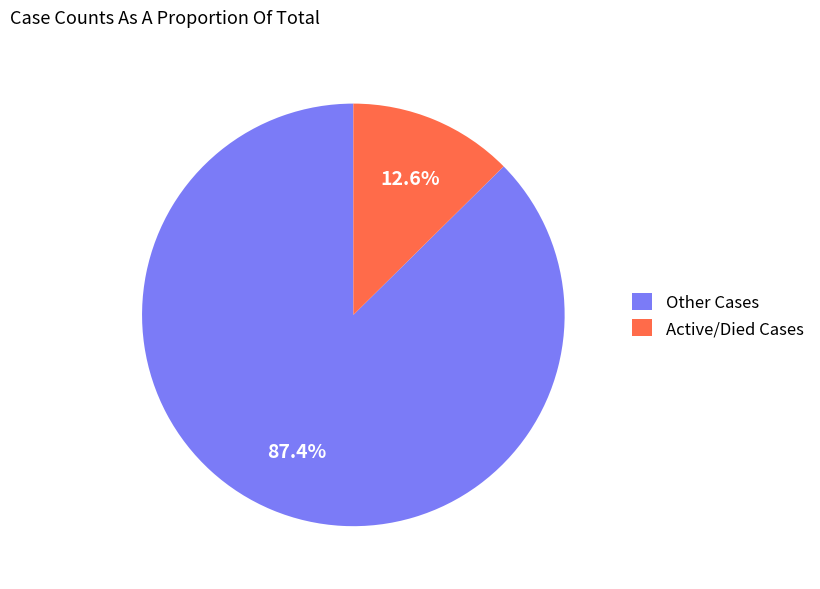

What is the total percentage of Active/Died Cases and Other Cases?

100.0%